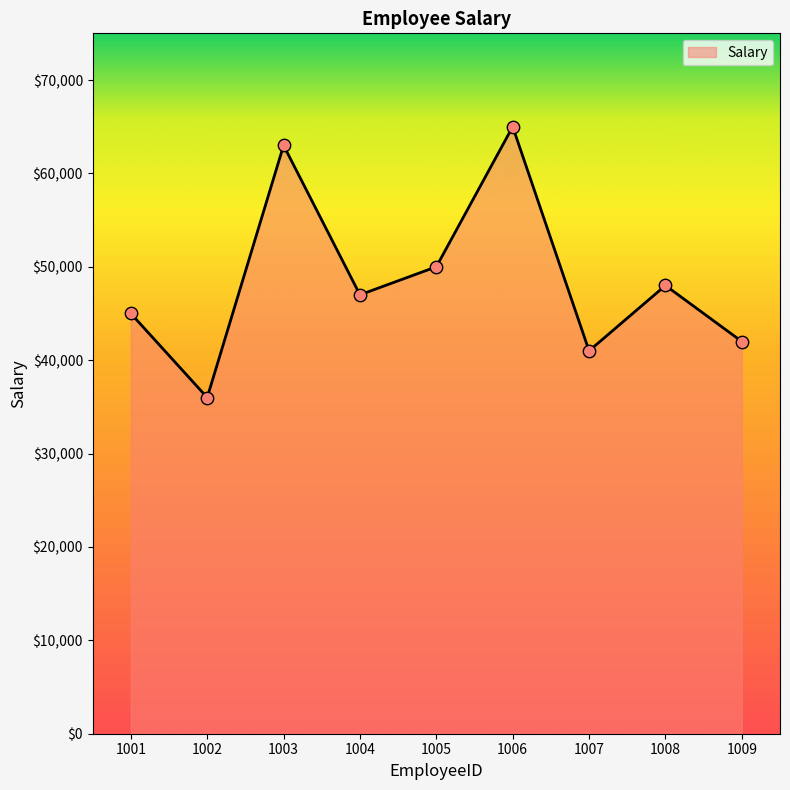

Between 1003 and 1009, which is larger?

1003